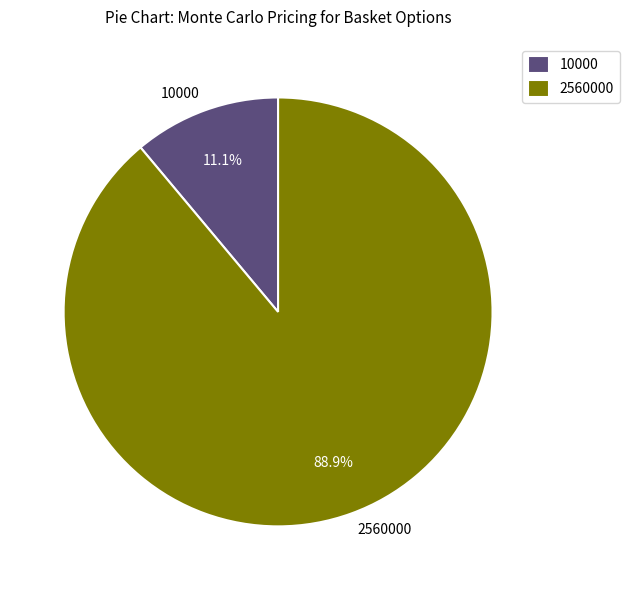

Which category has the smallest portion of the pie?

10000